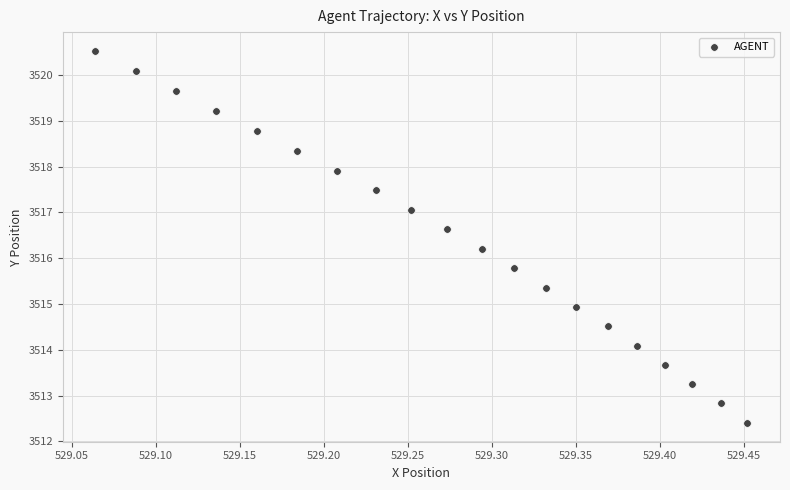

What is the range of Y values (max minus min)?

8.1